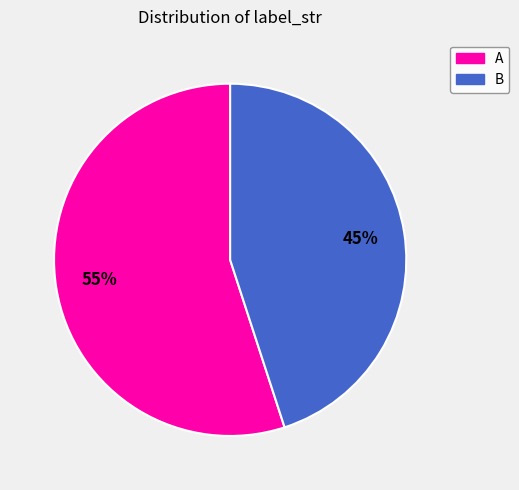

The B slice represents 58% of the pie. True or false?

False